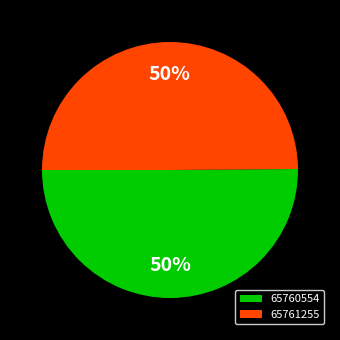

Is the sum of 65760554 and 65761255 greater than half?

Yes